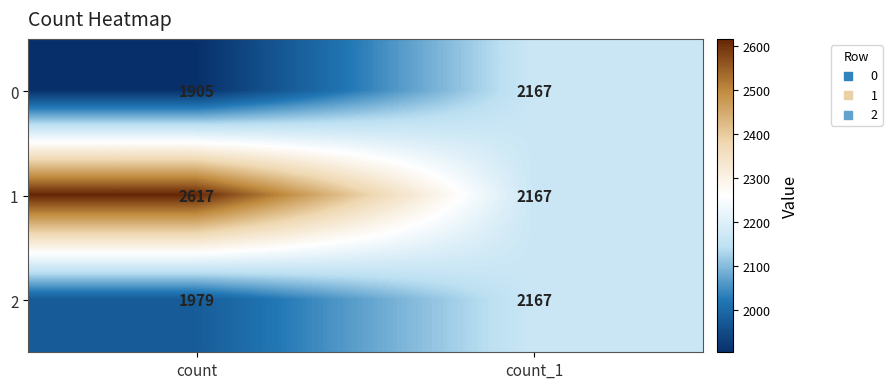

The 1 series shows 2617 at count. True or false?

True